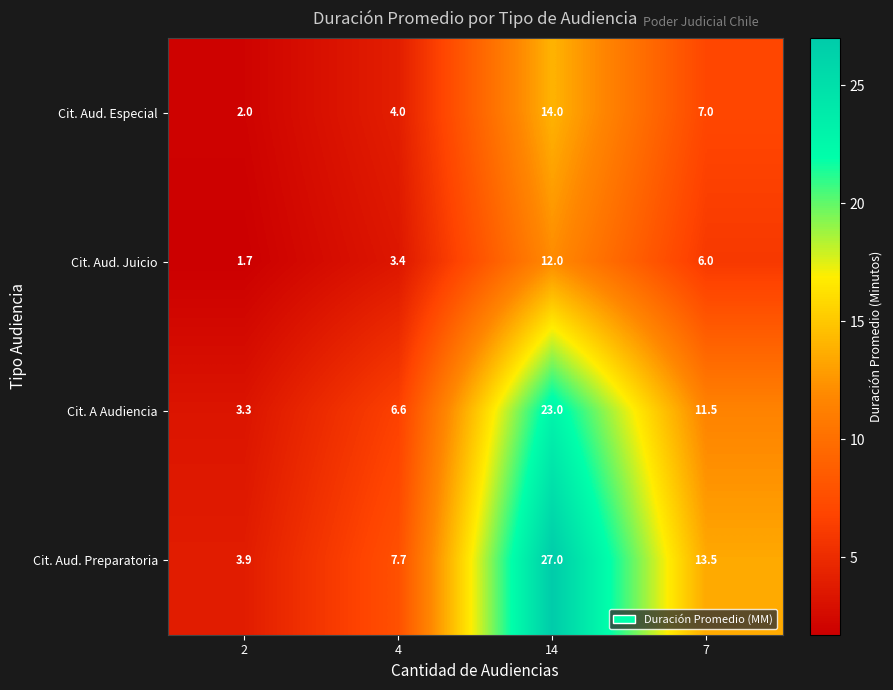

Which series has the largest total across all categories?

Cit. Aud. Preparatoria